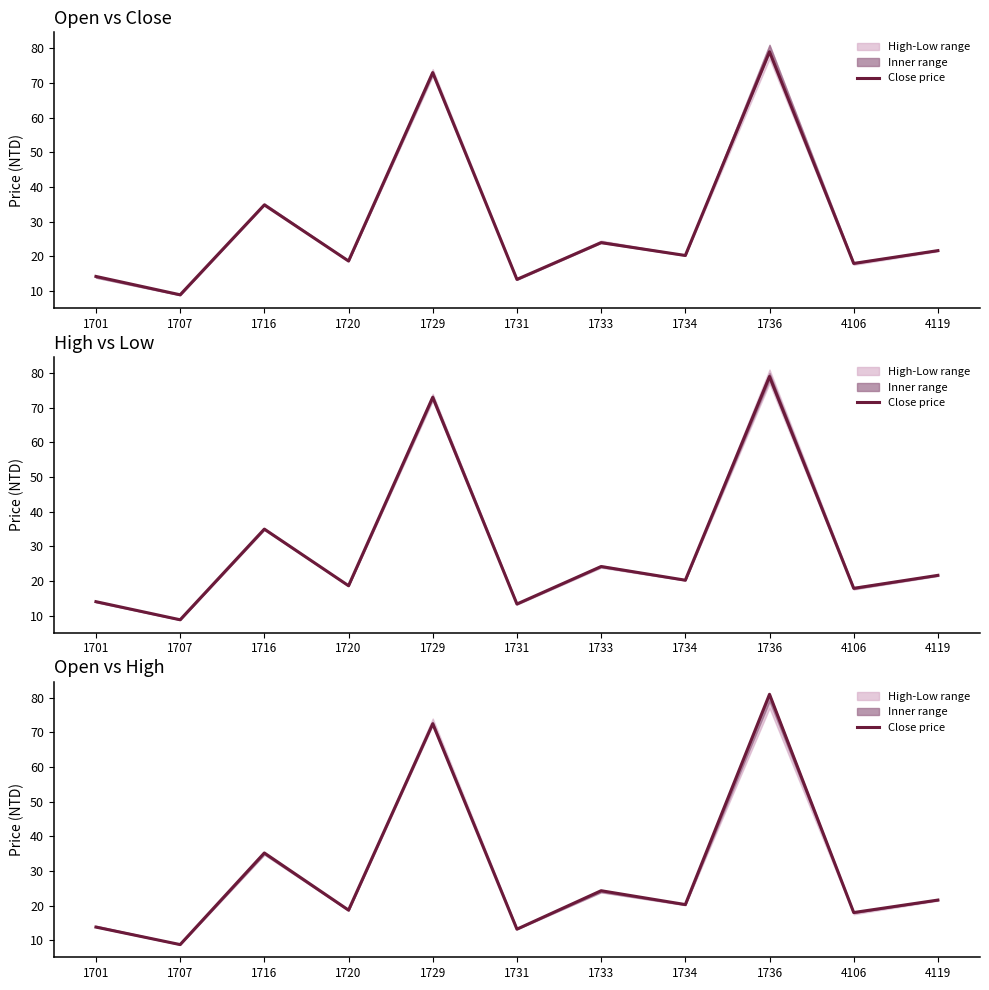

What is the maximum value shown in the chart?

81.0